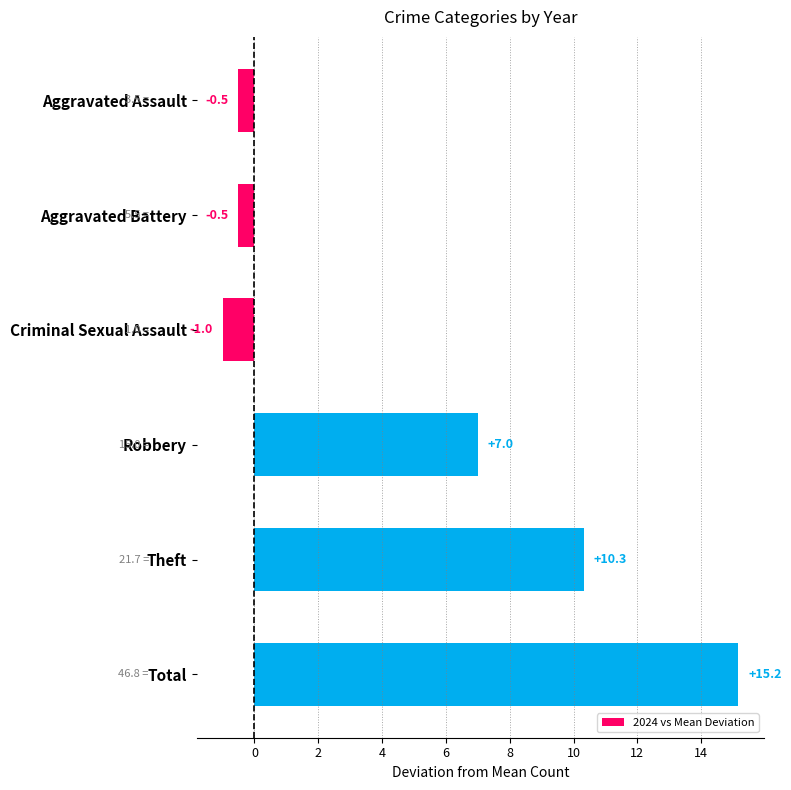

How many categories are shown in the chart?

6